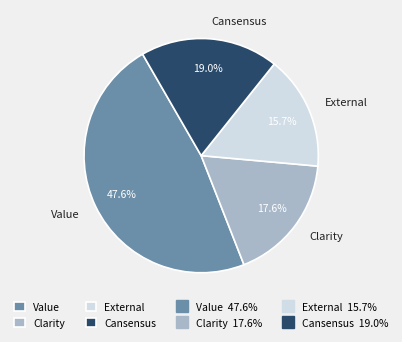

Is there any slice that represents more than half of the pie?

No